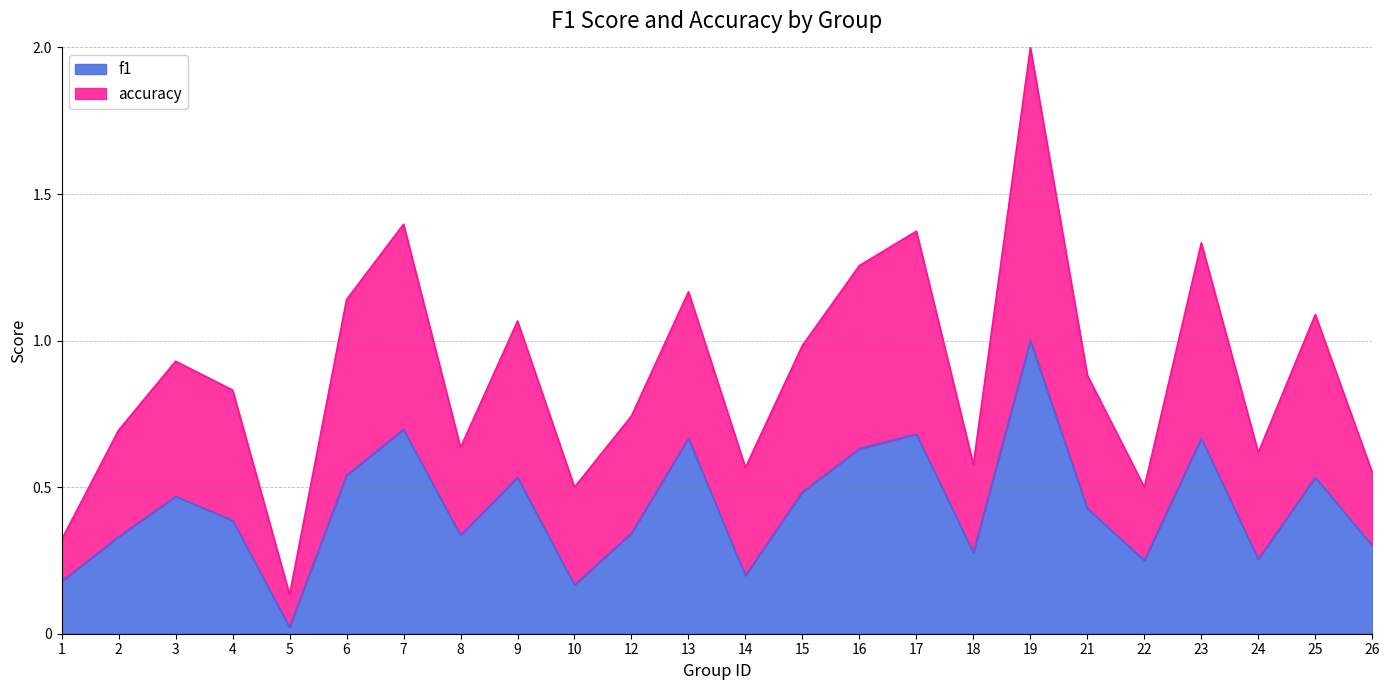

The value of accuracy at 2 is 0.4. True or false?

False